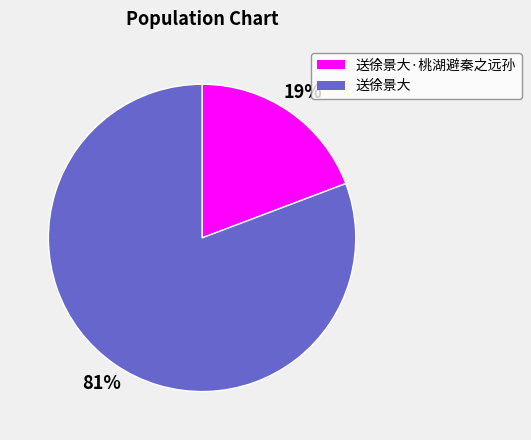

To the nearest percent, what is the difference between the largest and smallest slice percentages?

62%